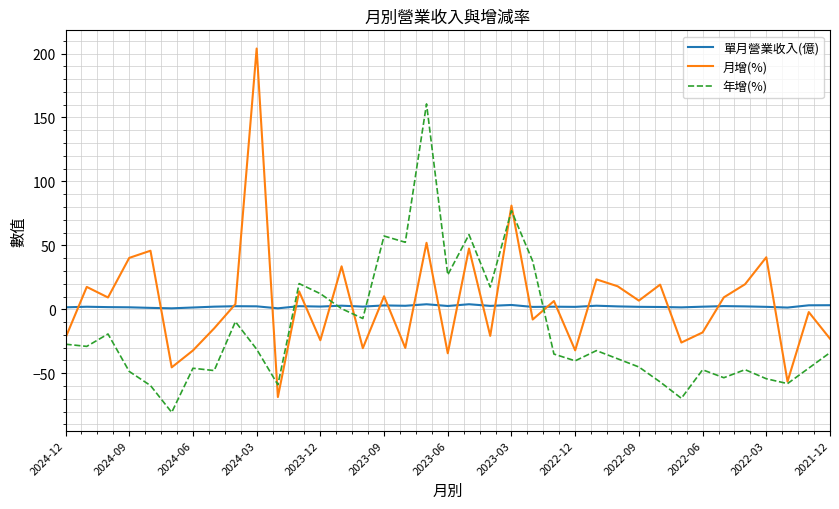

Rank the series by their maximum value, from highest to lowest.

月增(%), 年增(%), 單月營業收入(億)